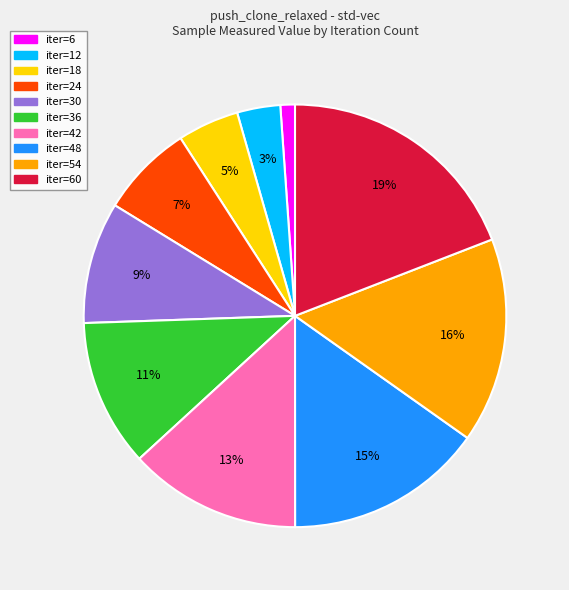

Is there a majority slice in this chart?

No